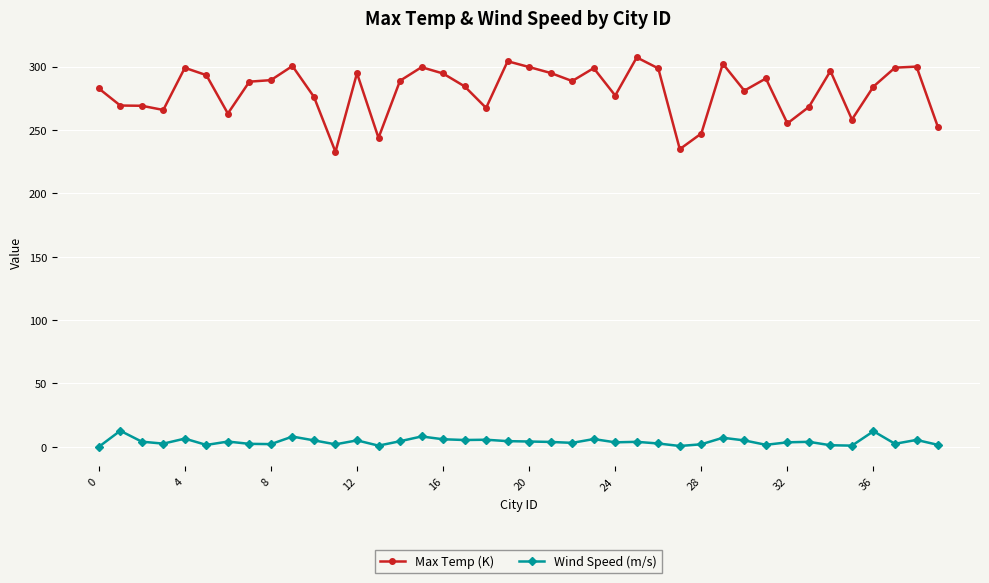

Does the chart display data point markers on the line(s)?

Yes